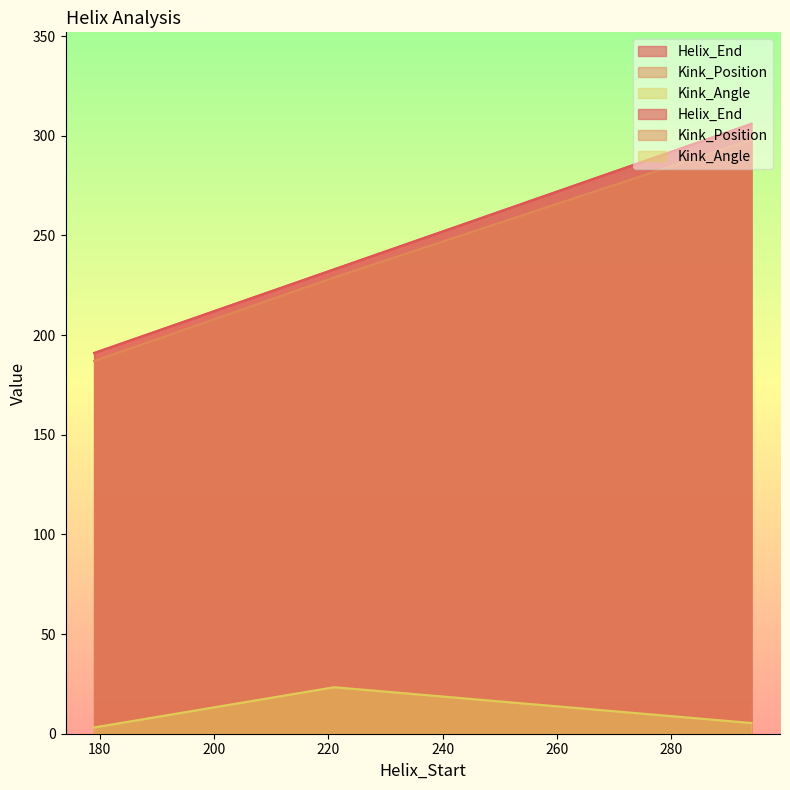

Rank the categories by Helix_End value from lowest to highest.

179, 221, 294